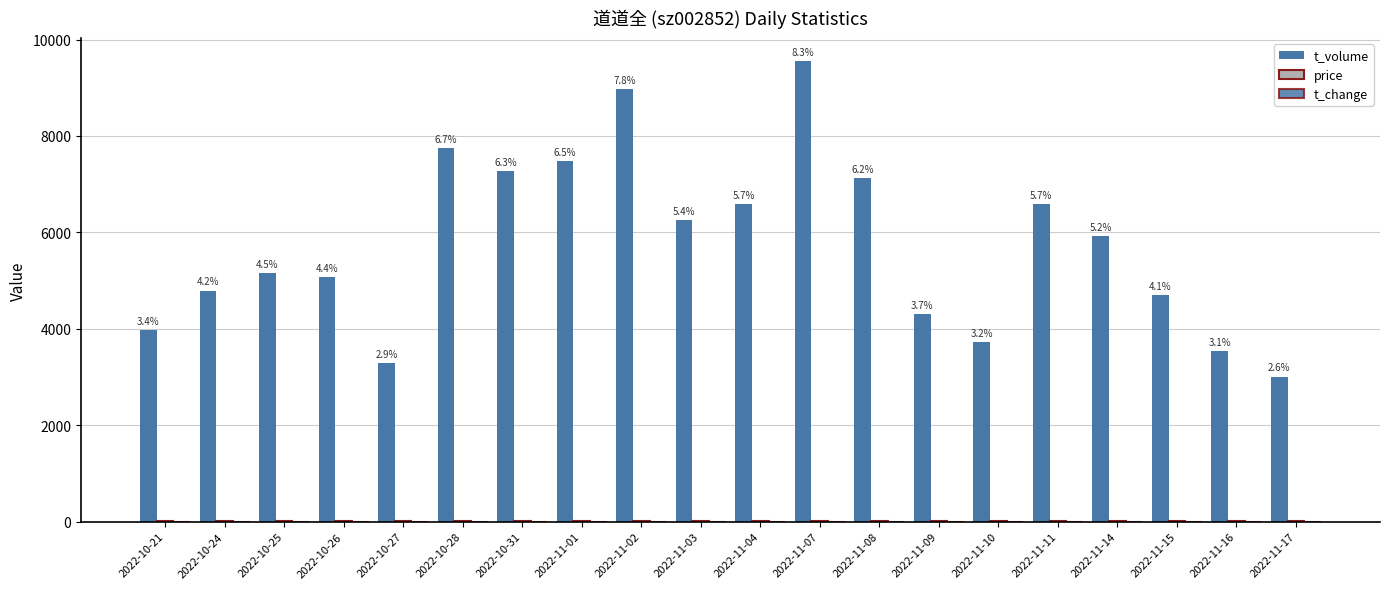

Are the bars grouped side by side (vs. stacked)?

Yes